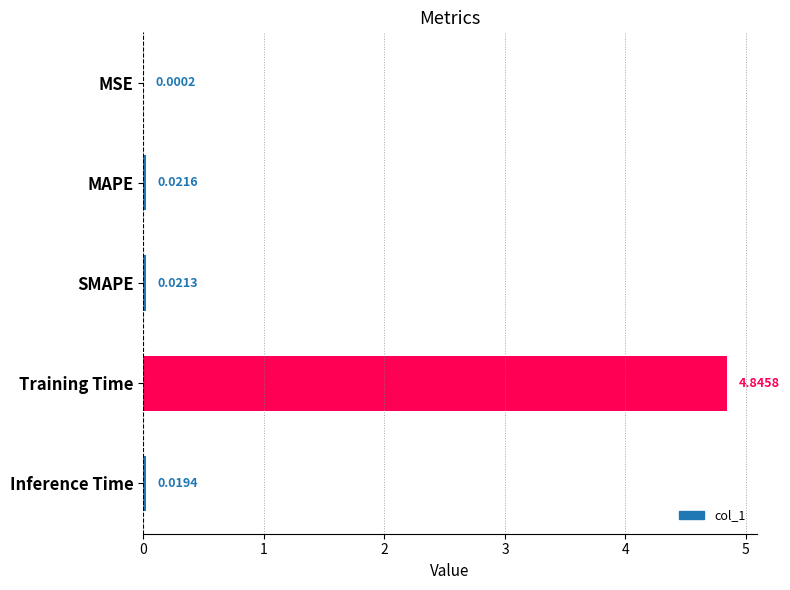

At which label is the value closest to 2?

MAPE